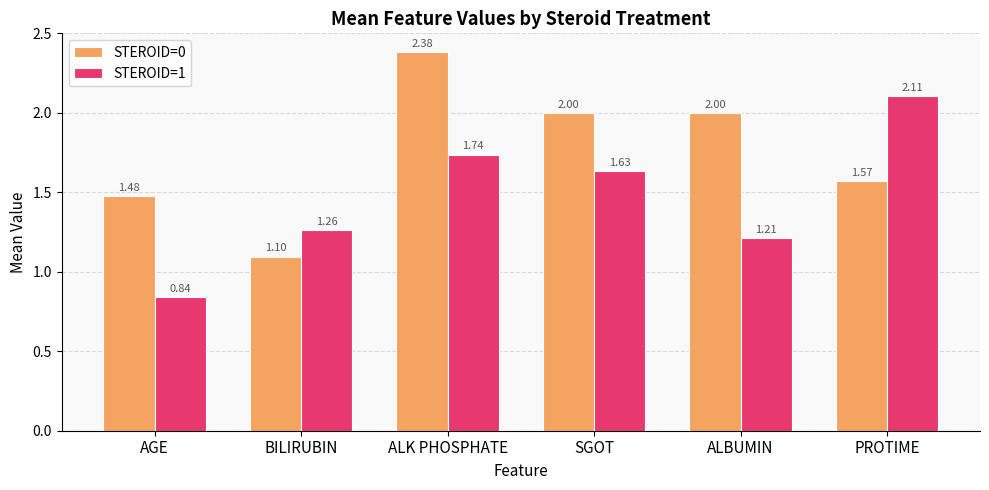

What is the spread (max minus min) of values at PROTIME?

0.5